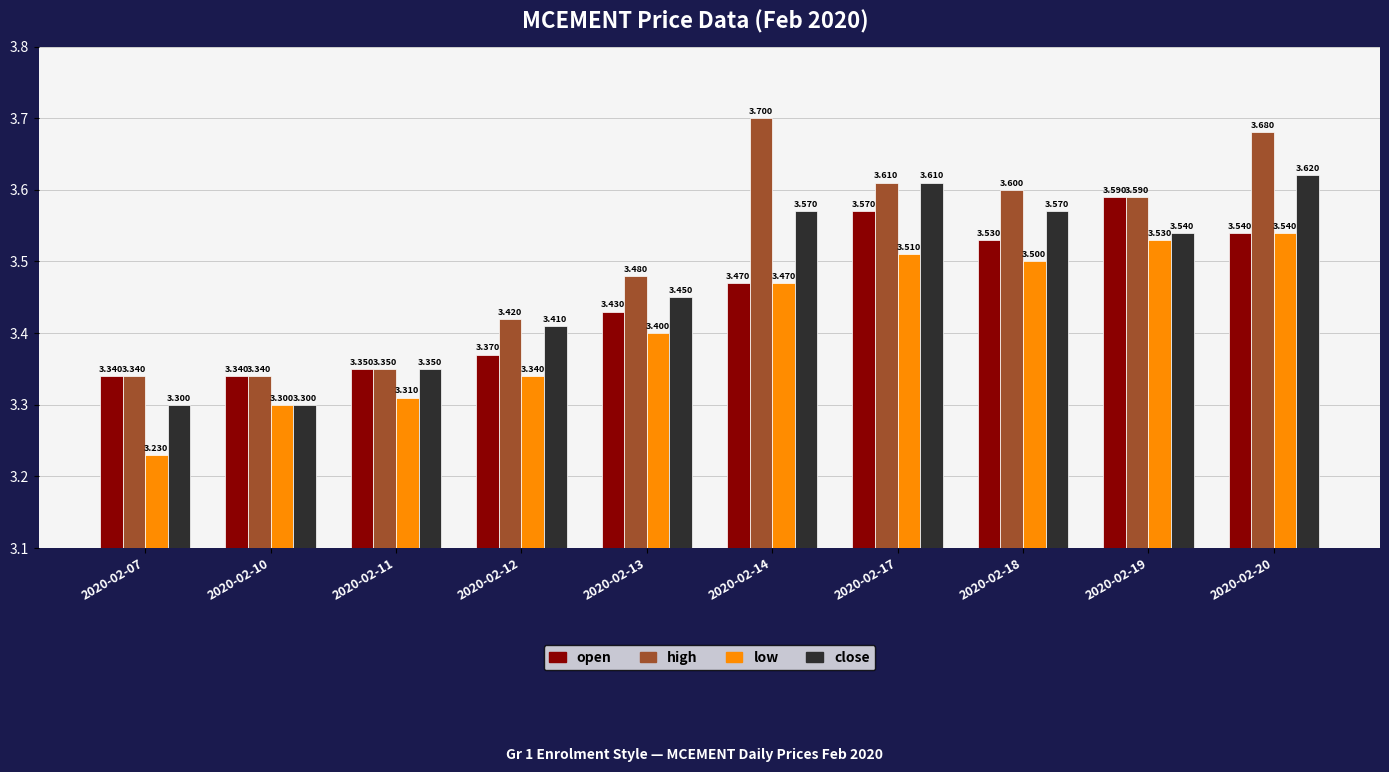

How many low values are between 3 and 4?

10